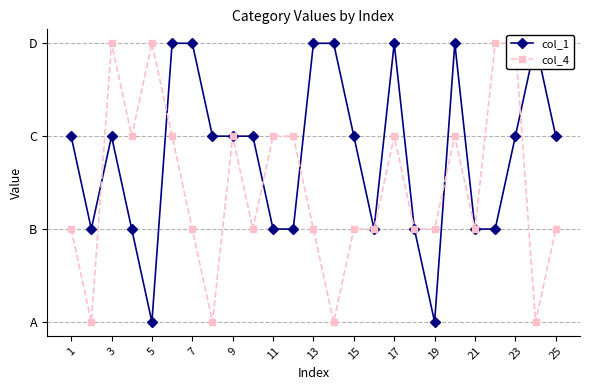

Which series changed the most between 13 and 19?

col_1